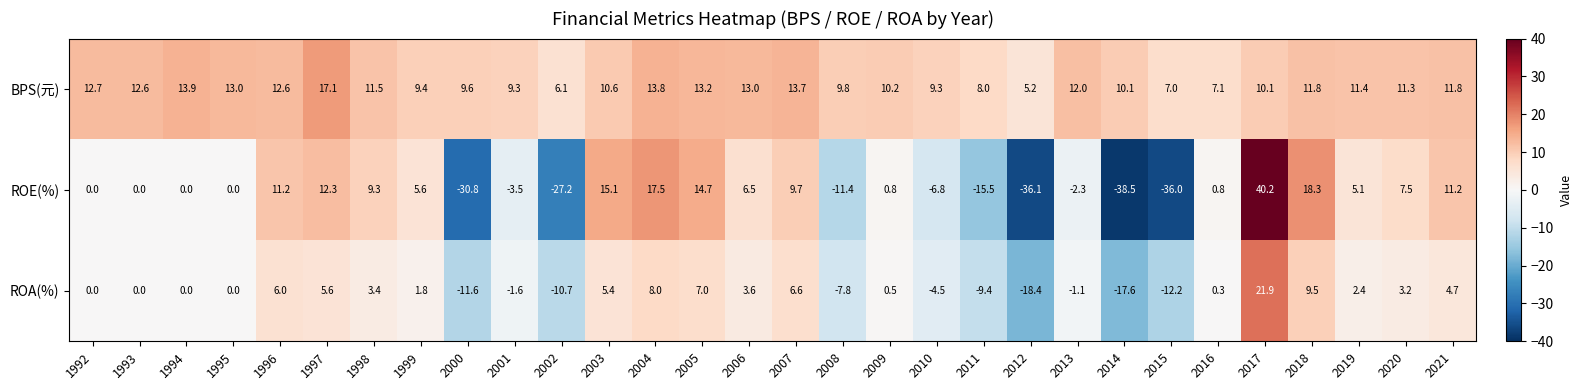

The ROA(%) series shows 19.8 at 1995. True or false?

False